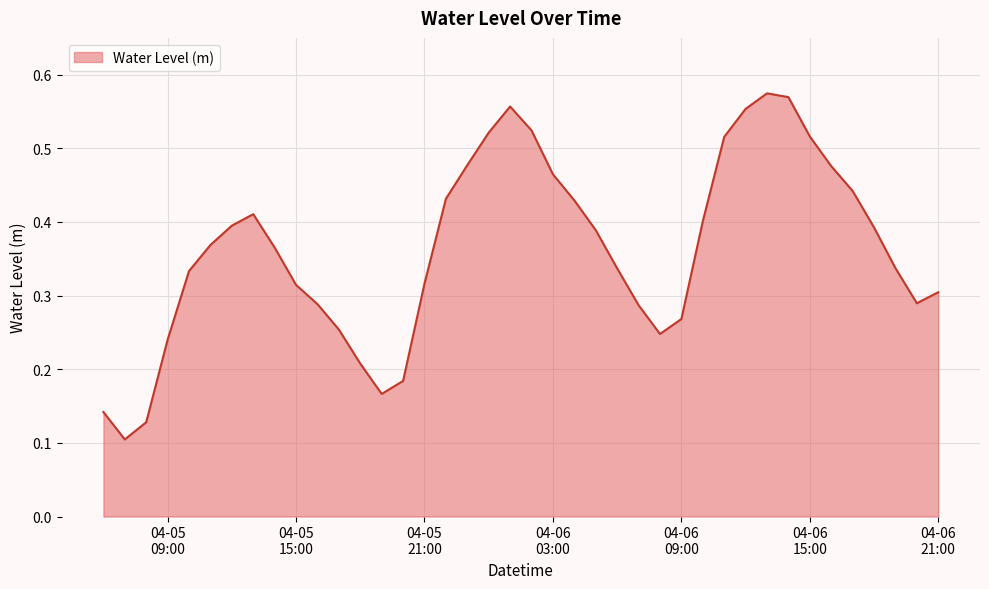

Does the chart have visible grid lines?

Yes